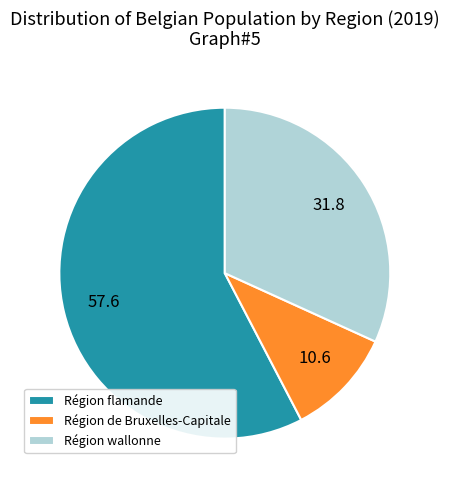

Is the sum of Région wallonne and Région de Bruxelles-Capitale greater than half?

No